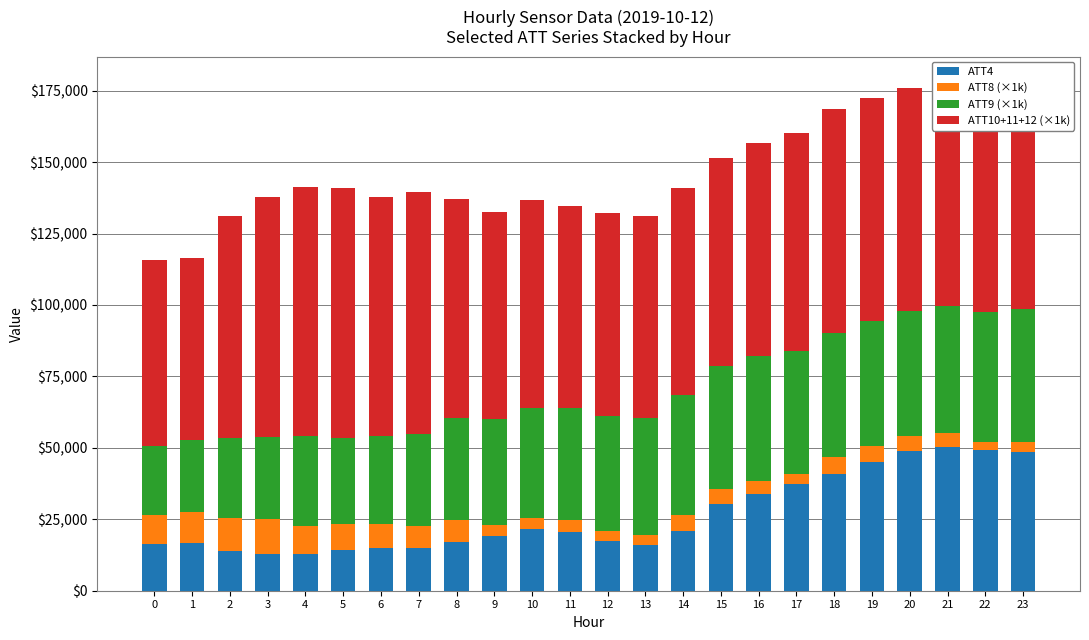

What are all the series names shown in the legend?

ATT4, ATT8 (×1k), ATT9 (×1k), ATT10+11+12 (×1k)